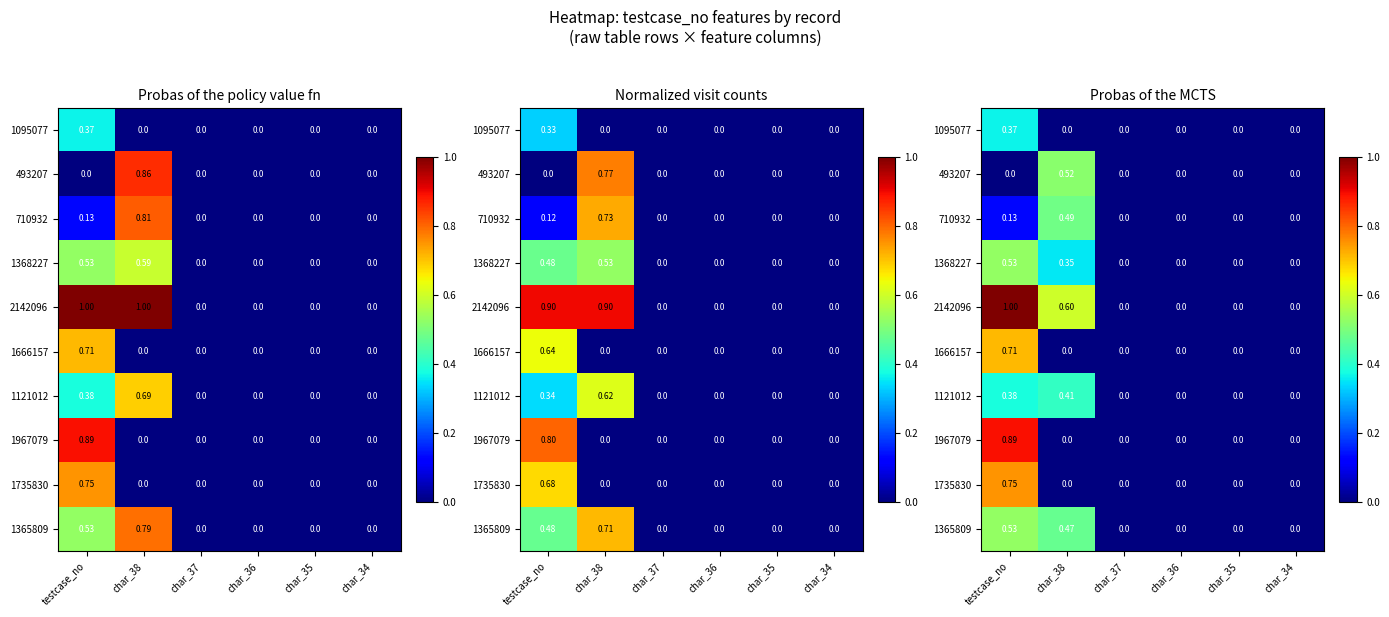

Which category has the lowest value in the 1735830 series?

char_38